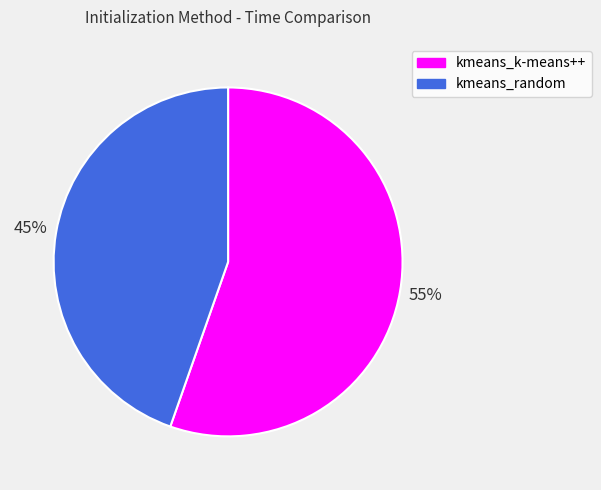

Is kmeans_k-means++ the majority of the pie?

Yes